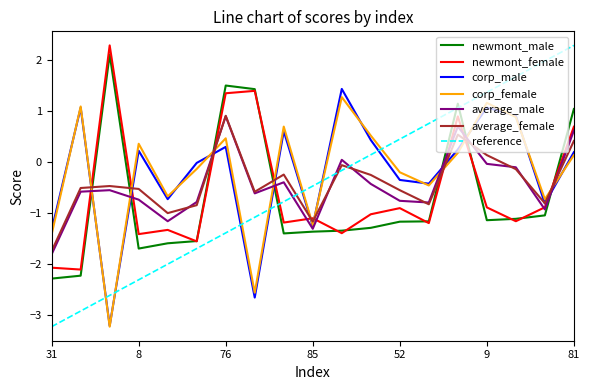

Where is the first local maximum for corp_male?

1